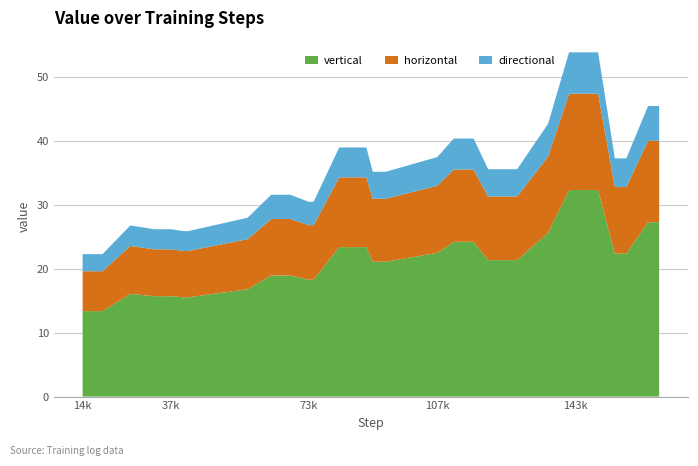

Reading left to right, what are all the values shown in this chart?

0=22.3	1=22.3	2=22.3	3=22.3	4=26.8	5=26.2	6=26.2	7=26.2	8=26.2	9=25.9	10=25.9	11=25.9	12=28.0	13=31.6	14=31.6	15=31.6	16=30.5	17=30.5	18=39.0	19=39.0	20=39.0	21=35.2	22=35.2	23=35.2	24=37.5	25=40.4	26=40.4	27=35.6	28=35.6	29=42.7	30=53.9	31=53.9	32=53.9	33=53.9	34=53.9	35=53.9	36=37.3	37=37.3	38=45.5	39=45.5